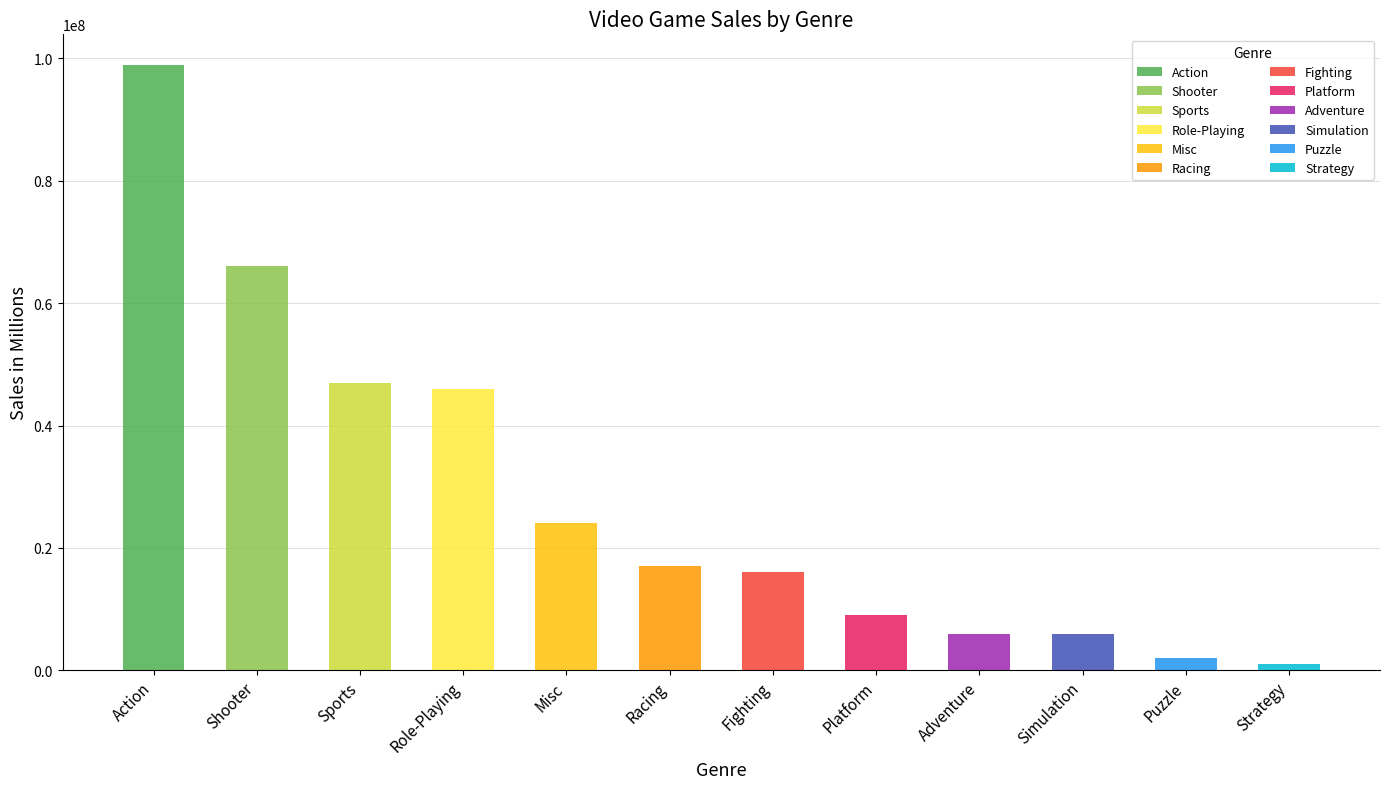

Count the number of categories in the chart.

12